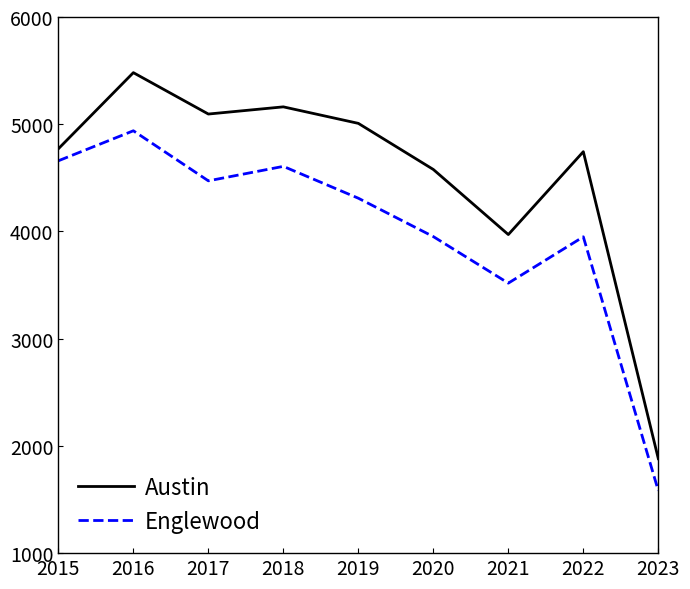

How many categories are shown in the chart?

9